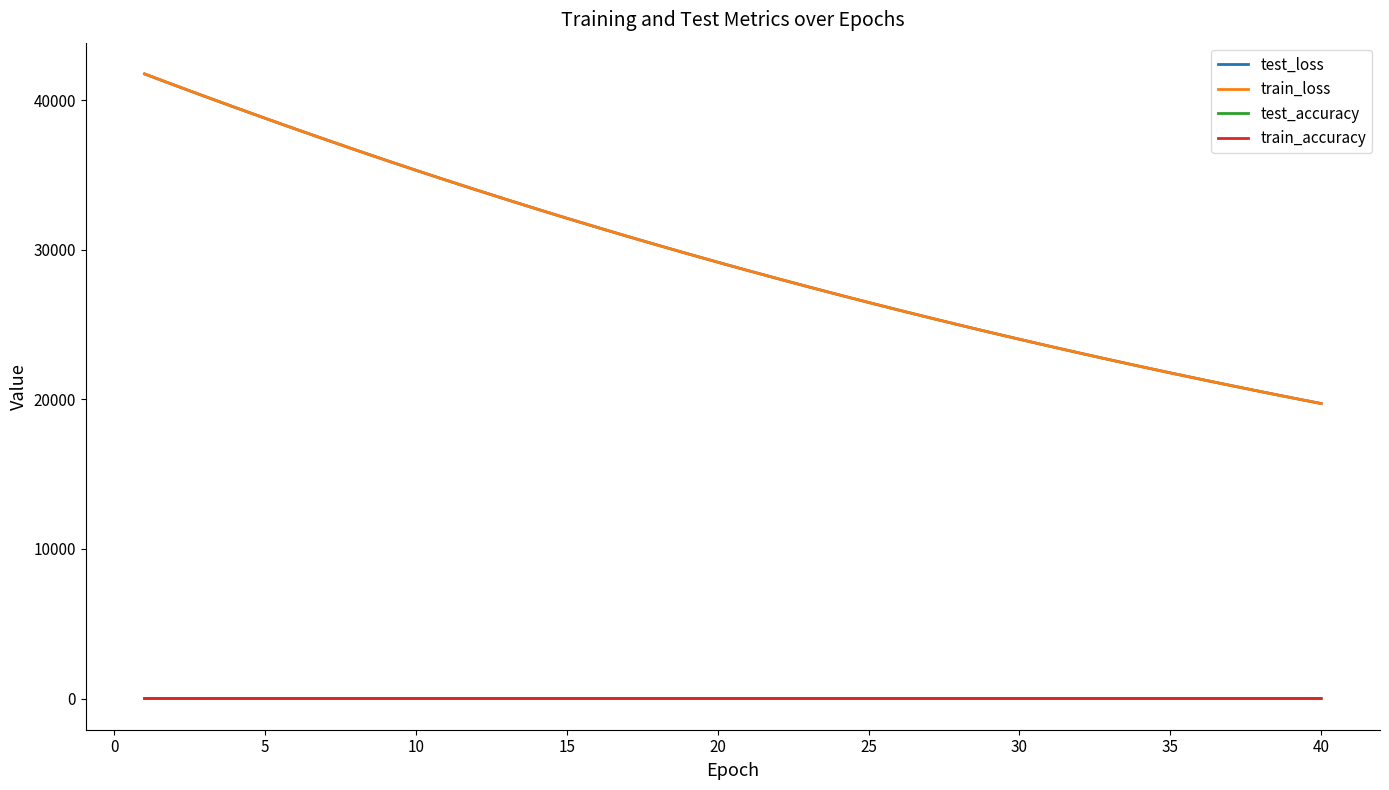

True or false: test_accuracy and test_loss cross at least once.

False